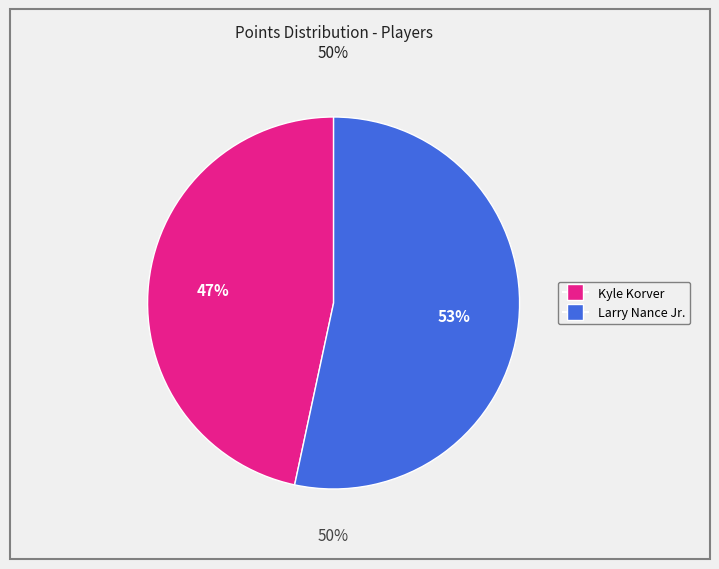

Combined, what portion of the pie is Larry Nance Jr. and Kyle Korver?

100.0%